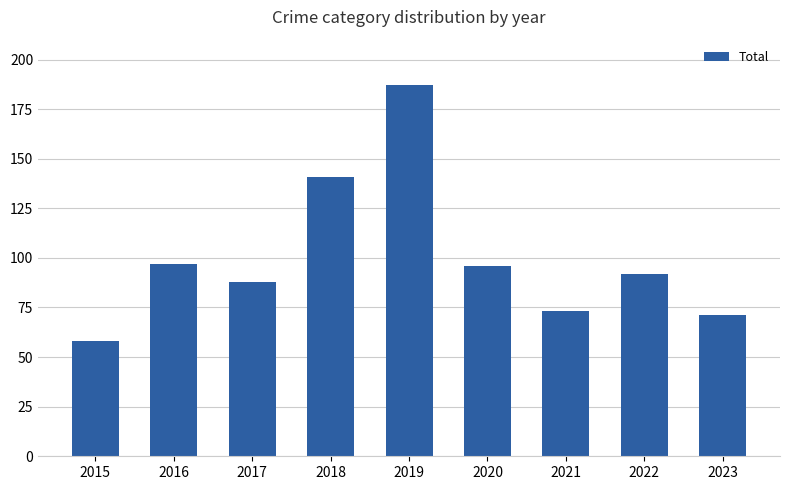

What is the value of the 3rd bar from the left?

88